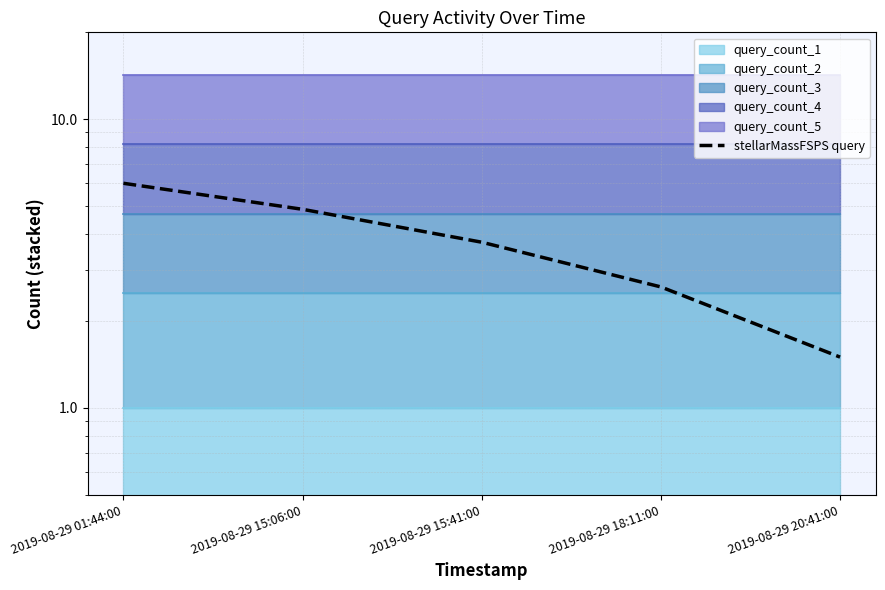

The value at 2019-08-29 01:44:00 is 6.0. True or false?

True